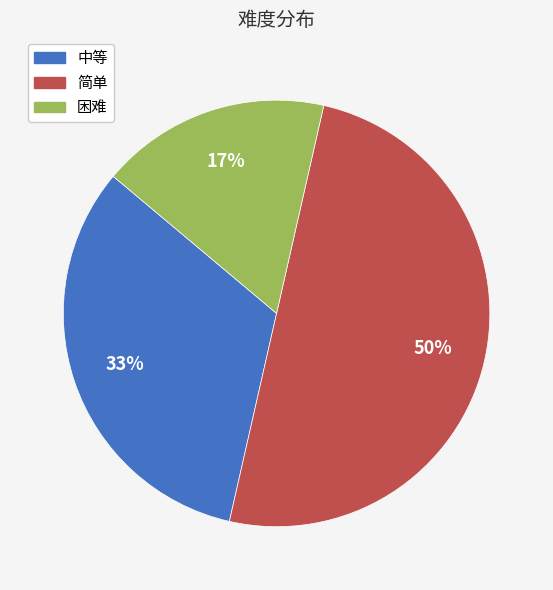

What is the ratio of the value at 中等 to the value at 困难?

1.9